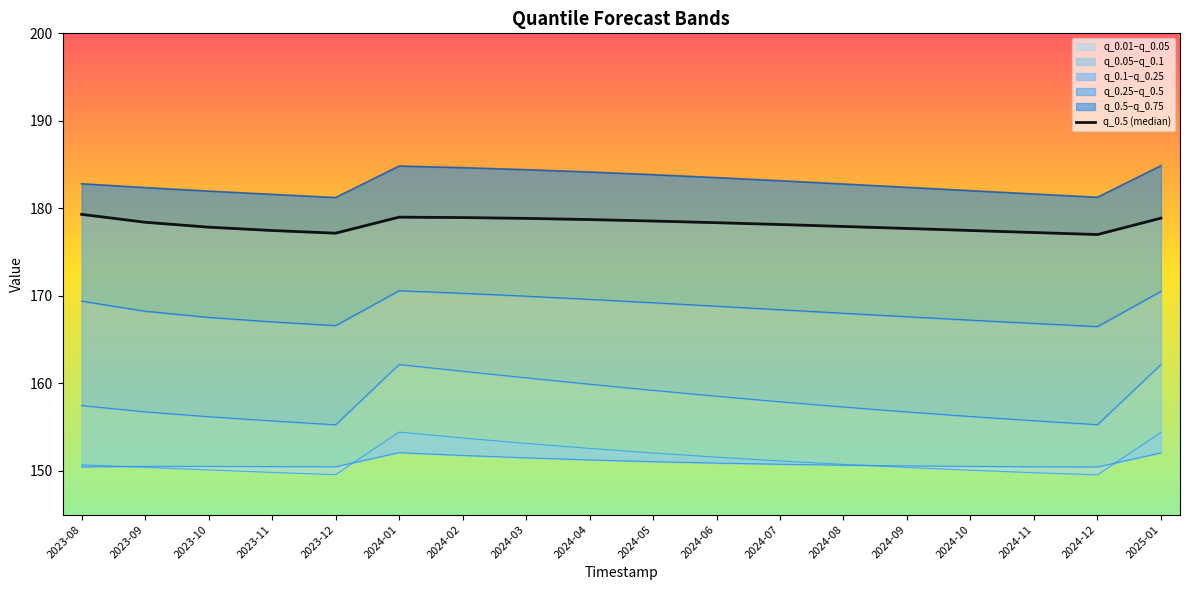

Is this an area chart (filled region under the line)?

No